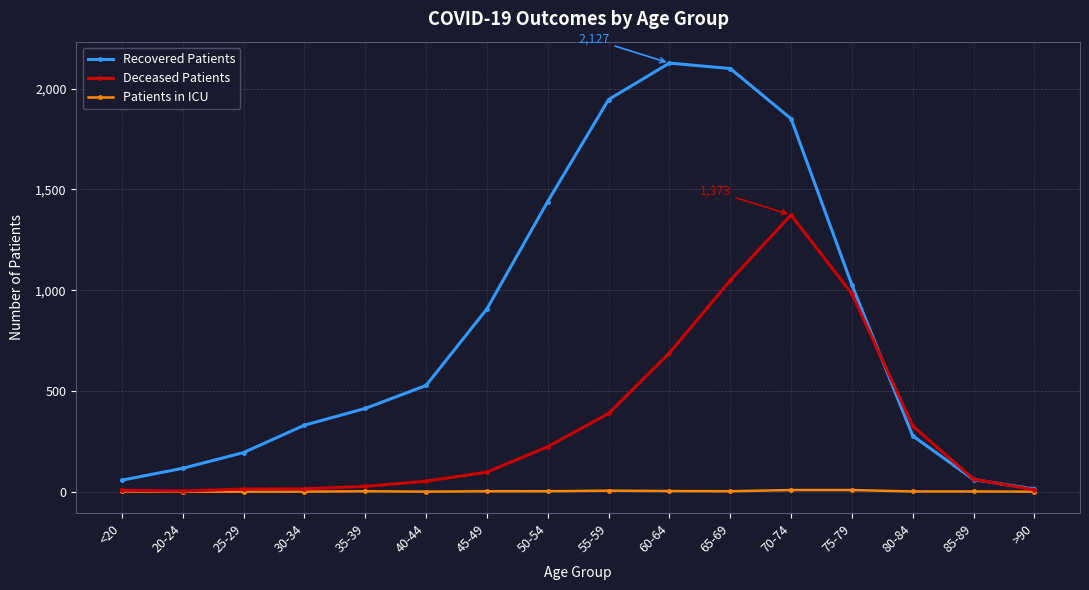

How many series are shown in this chart?

3